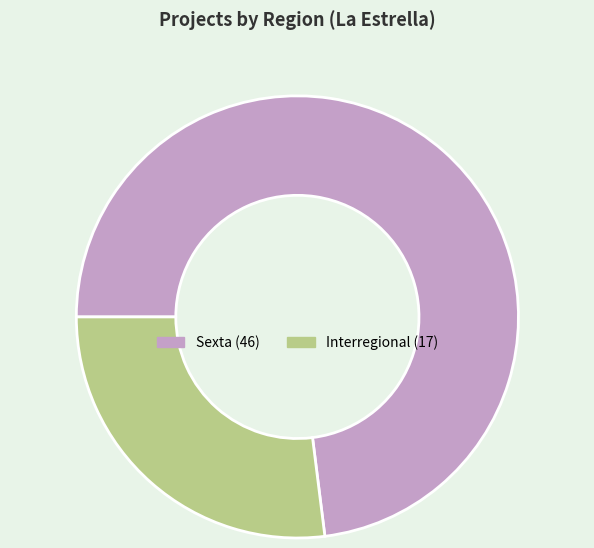

Rank the categories by value from highest to lowest.

Sexta, Interregional